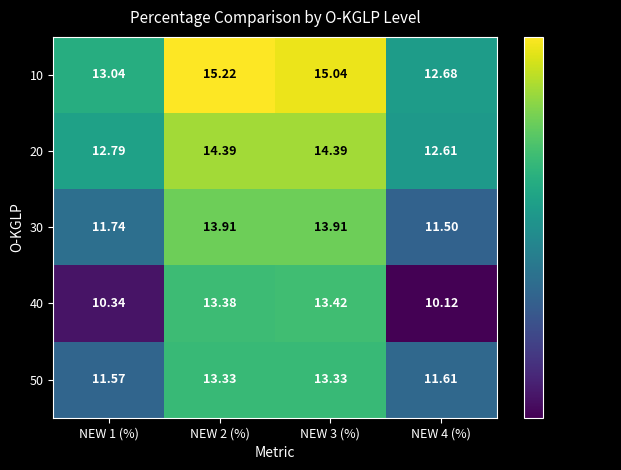

Is the value of 50 at NEW 2 (%) greater than the value of 40 at NEW 3 (%)?

No